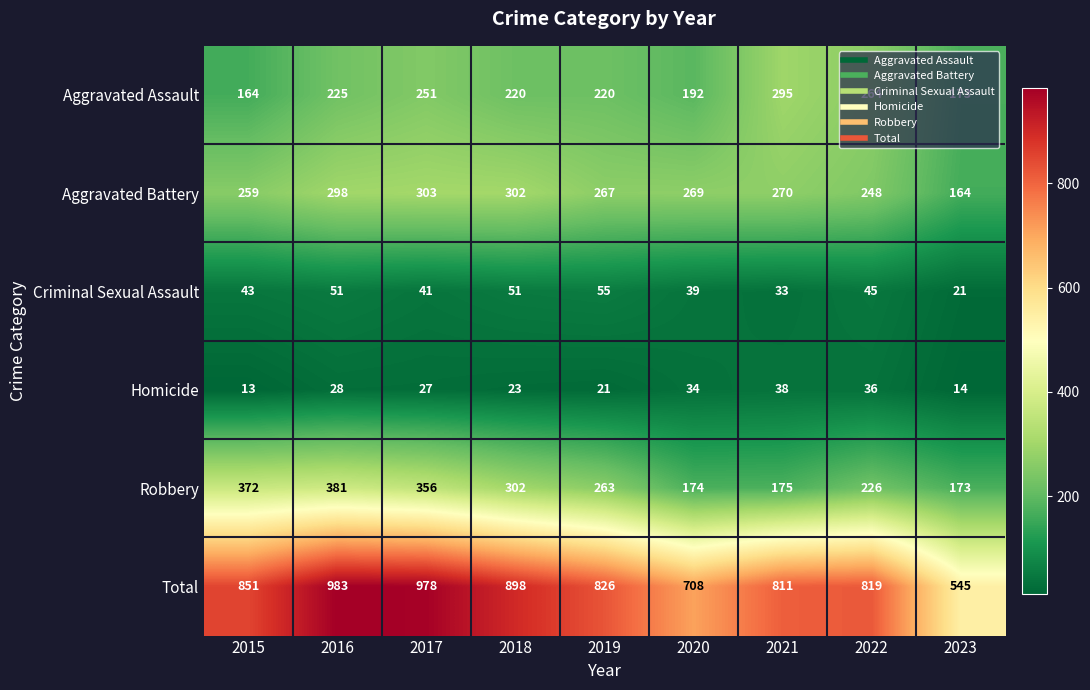

Between 2019 and 2022, which series saw the biggest shift?

Aggravated Assault